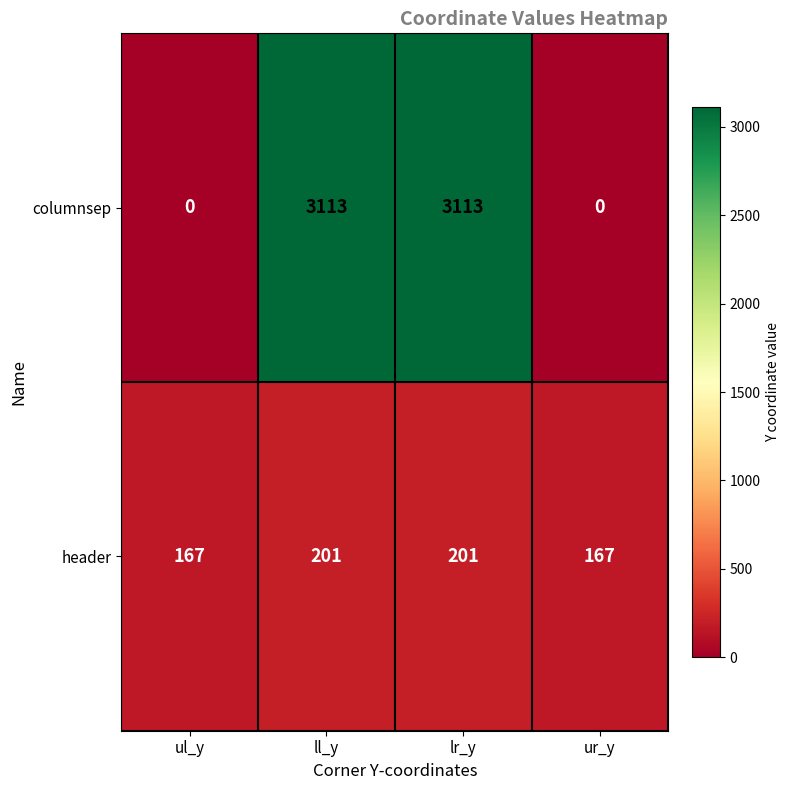

Which series has the largest total across all categories?

columnsep